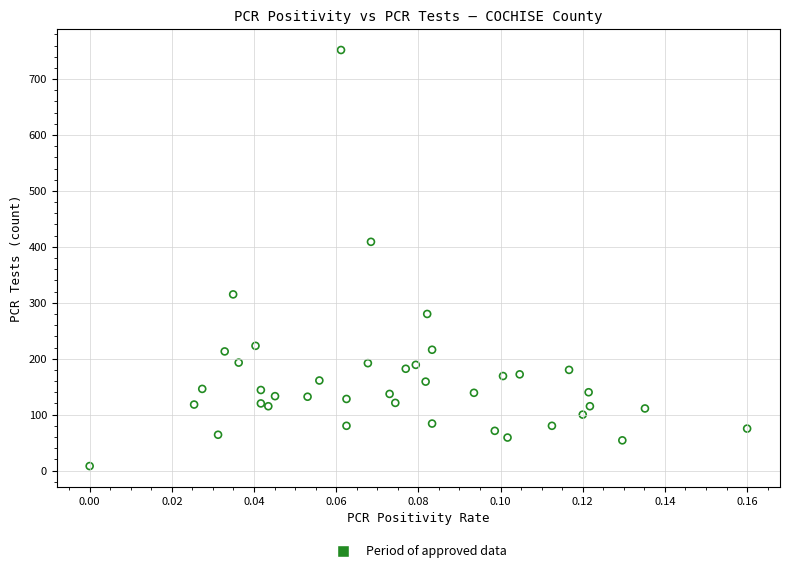

What is the range of Y values (max minus min)?

744